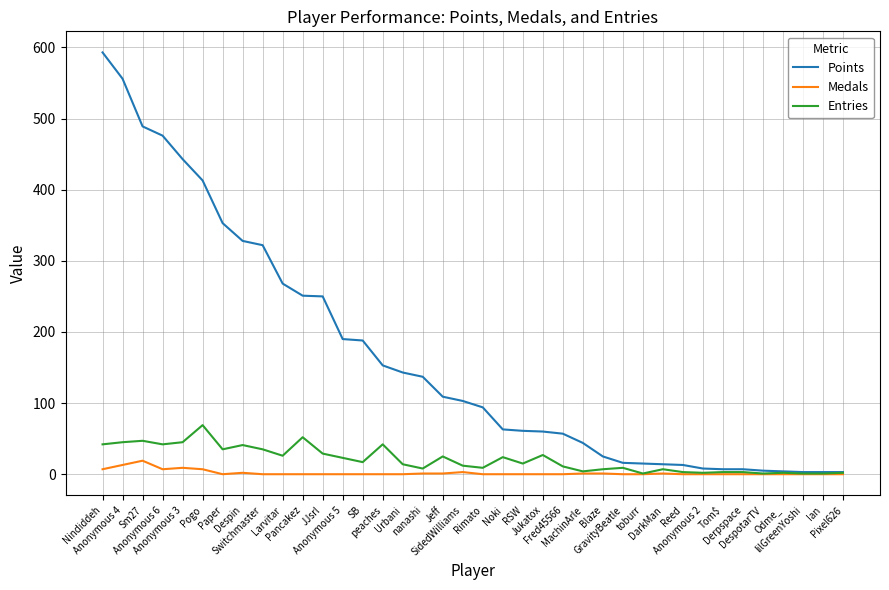

Which series has the widest spread of values?

Points